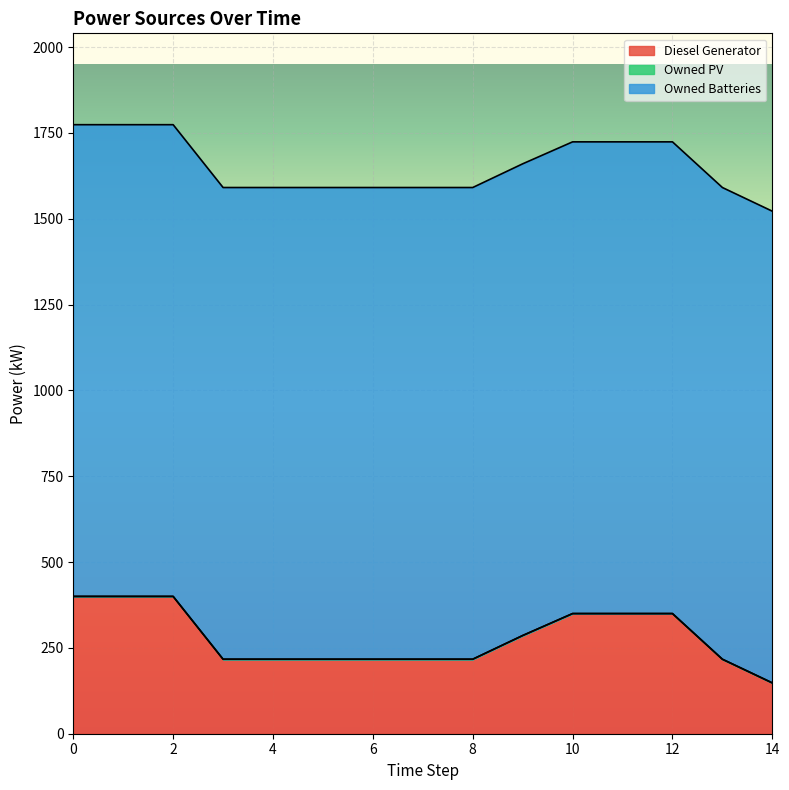

How many lines are shown in the chart?

3